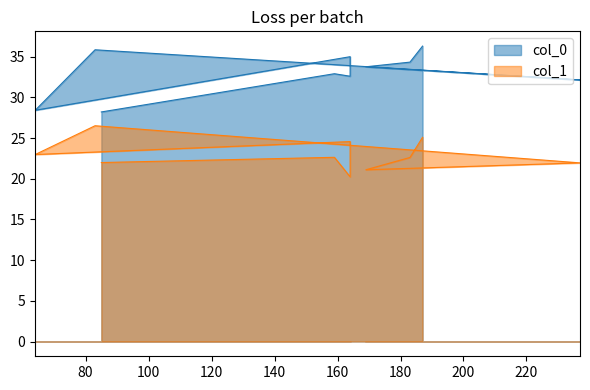

What is the sum of all col_0 values?

329.6